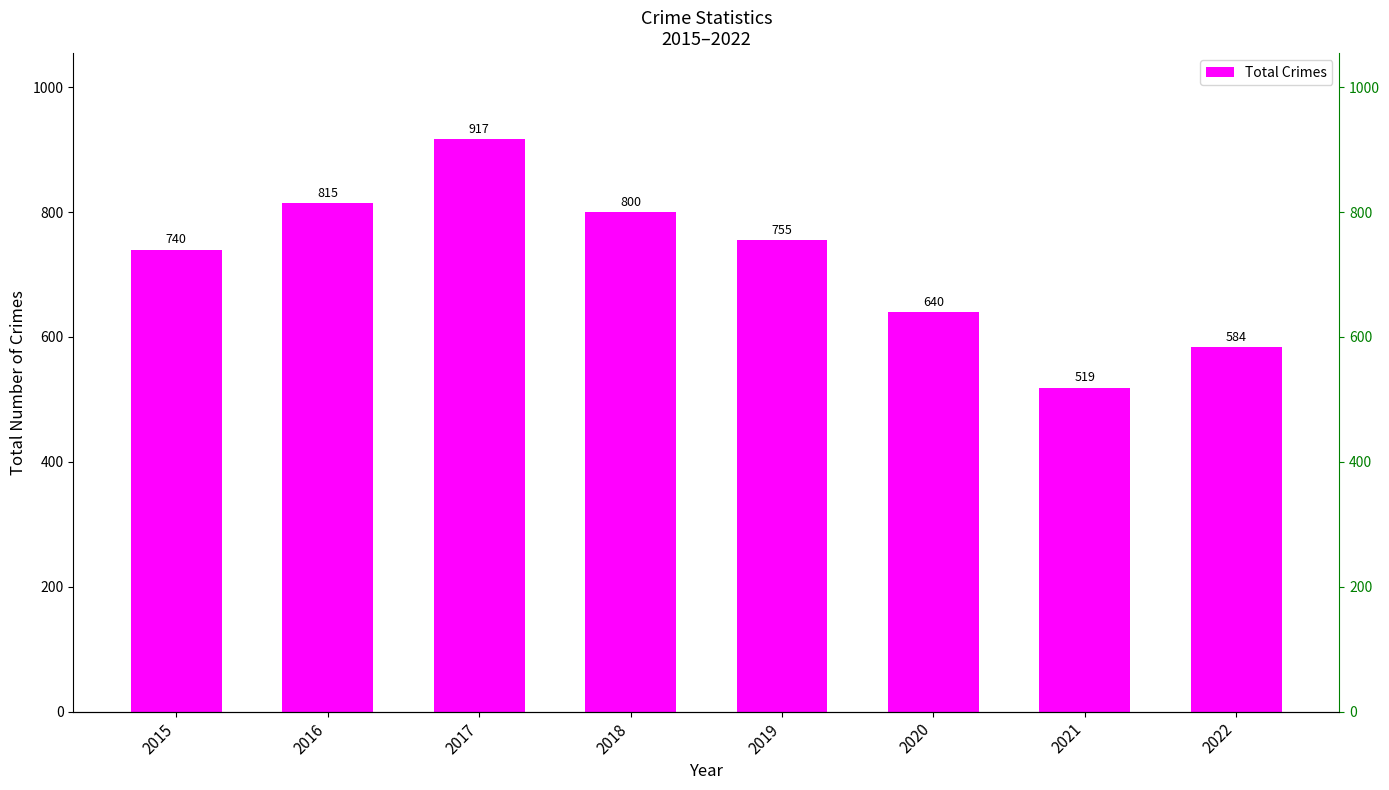

Reading right to left, what are all the values shown in this chart?

584	519	640	755	800	917	815	740